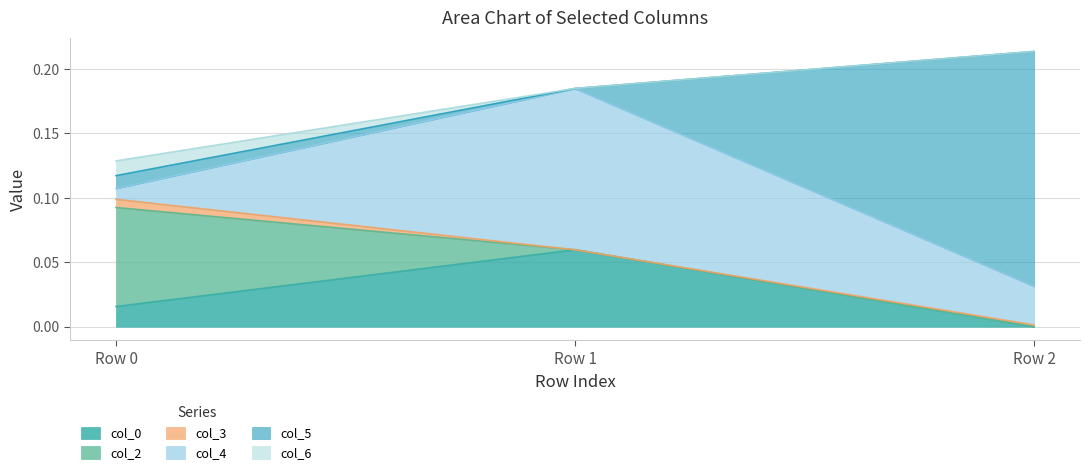

What is the total value across all series at Row 1?

0.2